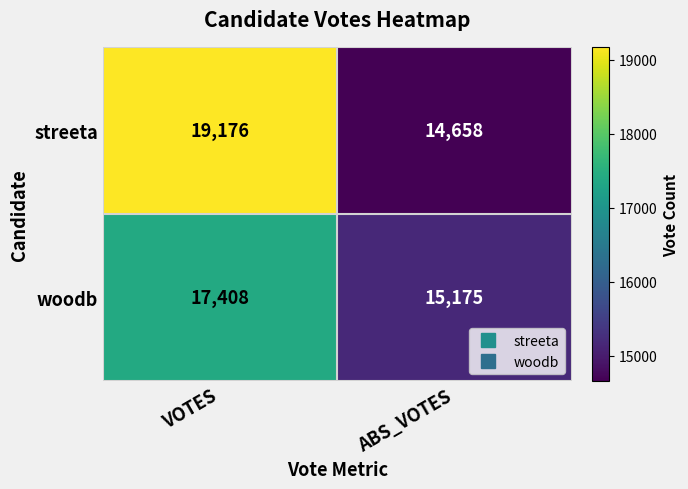

What is the total value across all series at ABS_VOTES?

29833